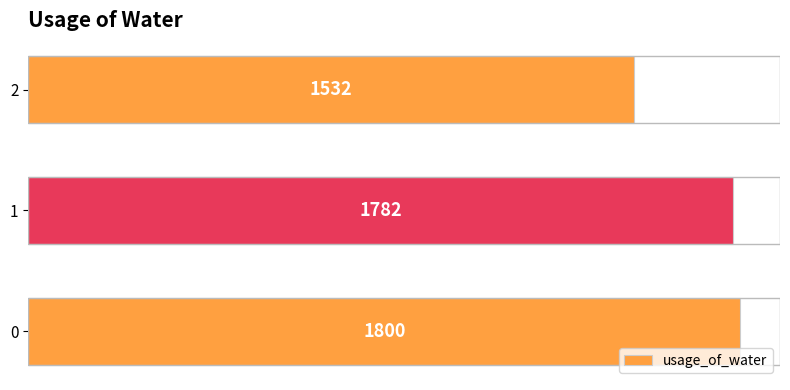

Rank the categories by value from lowest to highest.

2, 1, 0